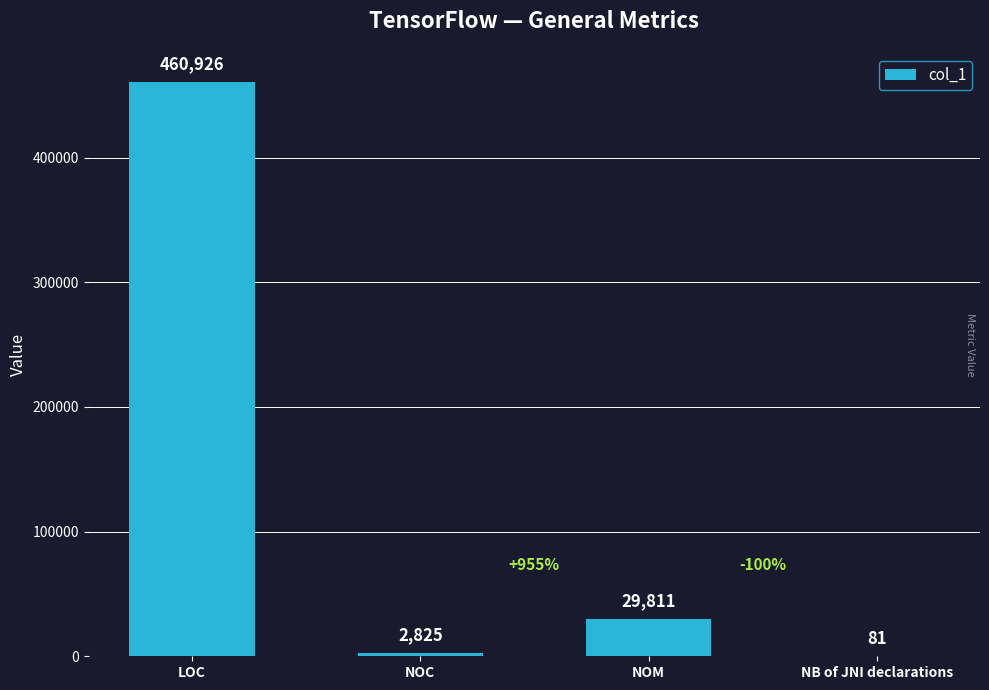

Count the number of data series in this chart.

1